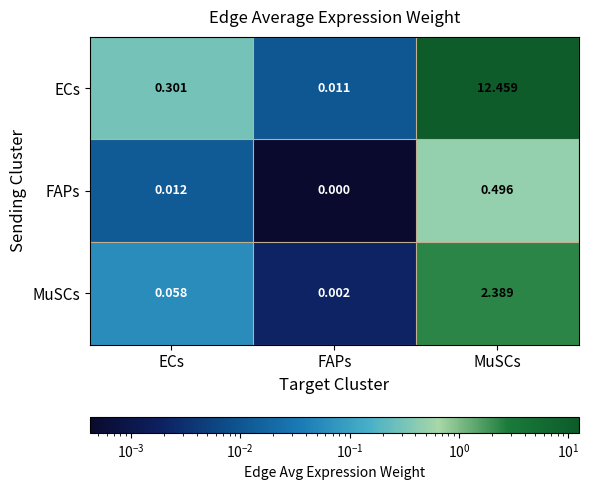

Where is MuSCs nearest to the value 1?

ECs